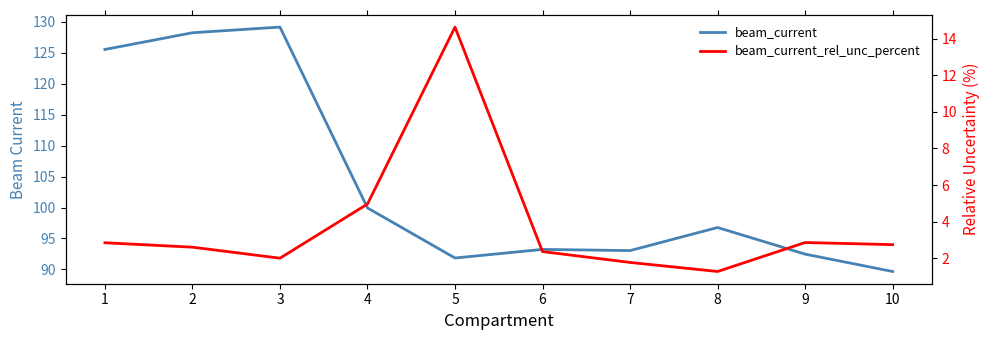

List the series in order of their overall mean, lowest first.

beam_current_rel_unc_percent, beam_current